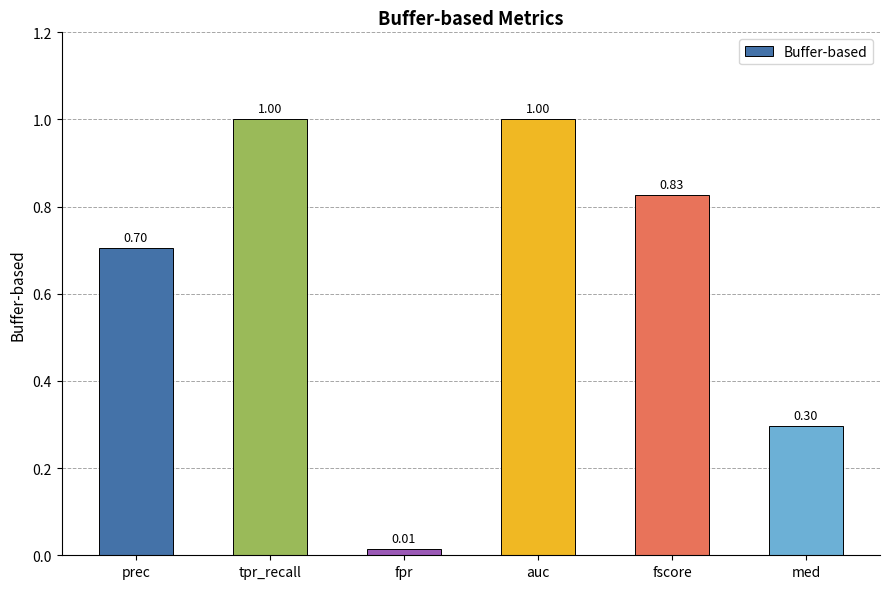

Which category has the lowest value across all series?

fpr